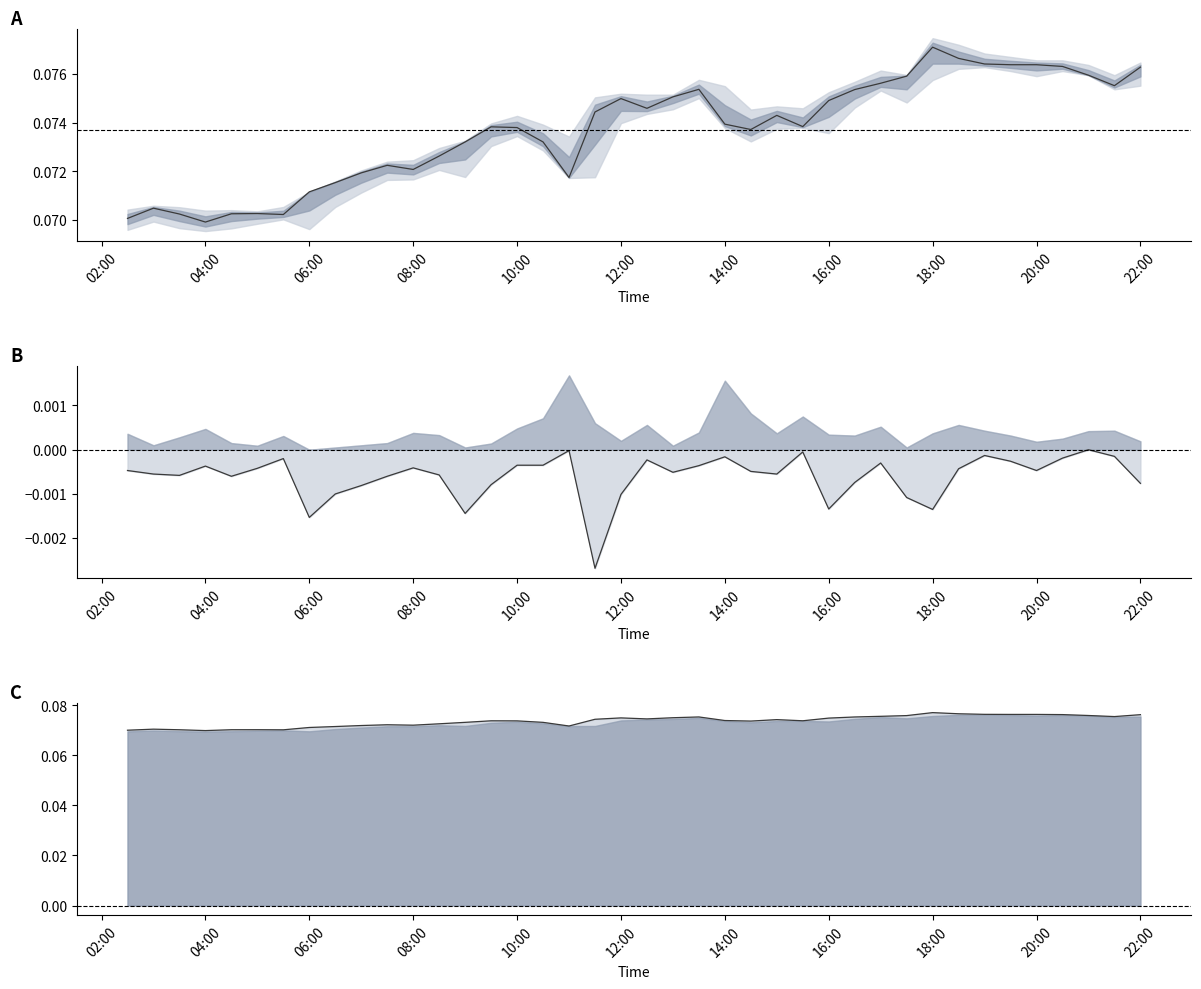

What is the label of the 5th point from the right?

20:00